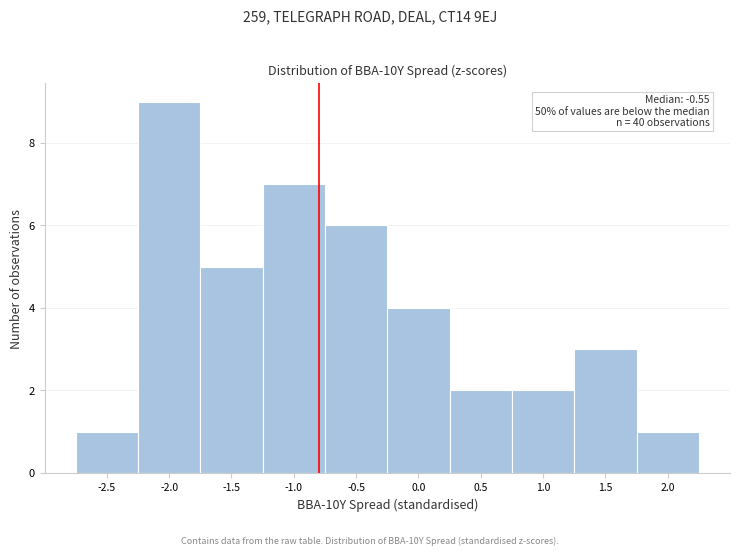

Reading left to right, transcribe all the data shown in this chart.

-2.5=1	-2.0=9	-1.5=5	-1.0=7	-0.5=6	0.0=4	0.5=2	1.0=2	1.5=3	2.0=1